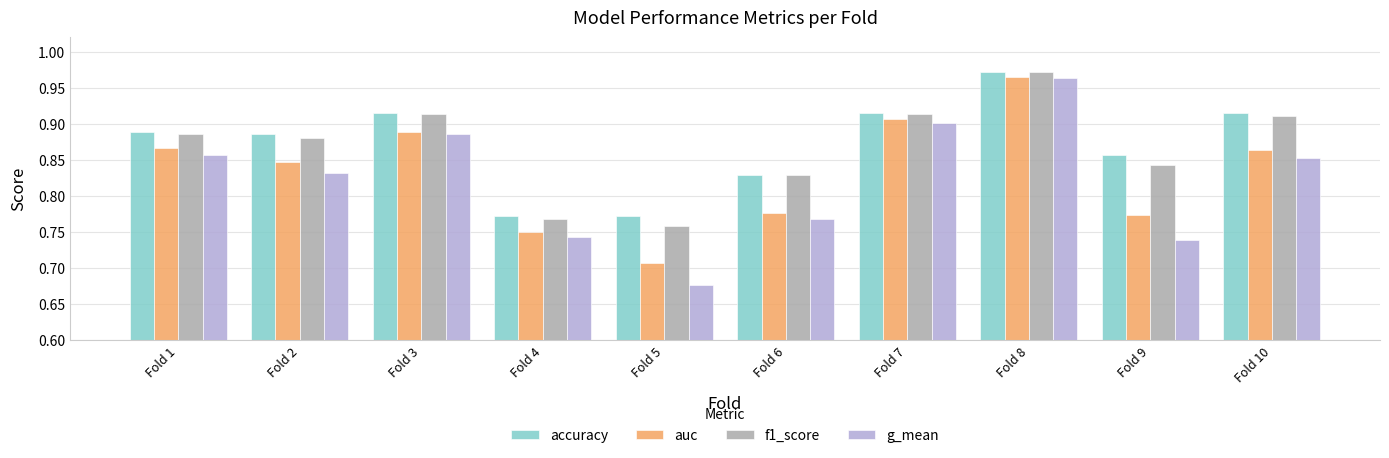

What is the sum of the auc values at Fold 8 and Fold 3?

1.9